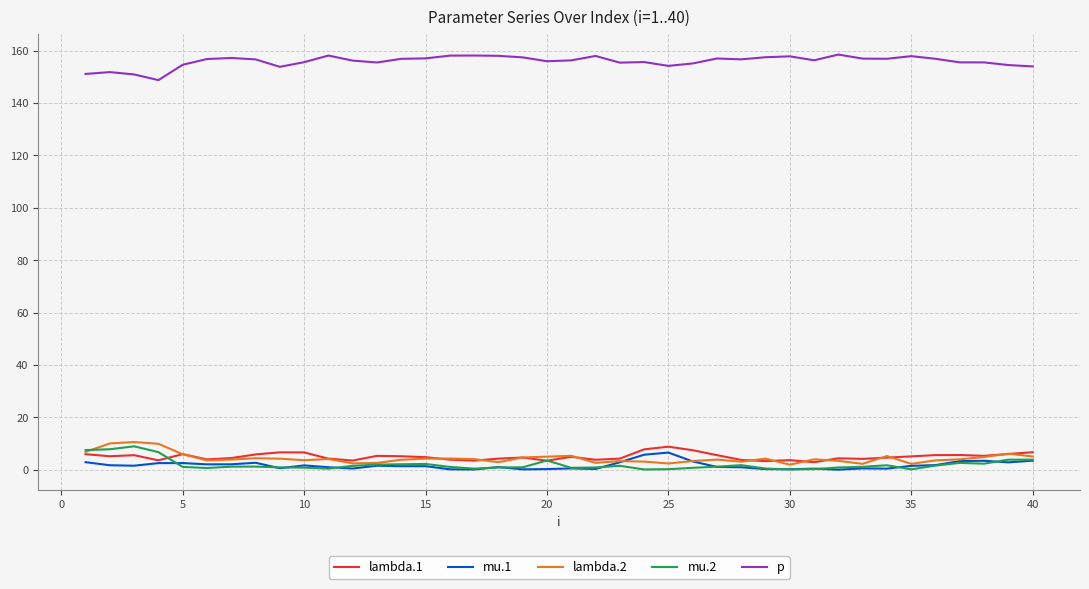

What is the greatest value displayed?

158.5